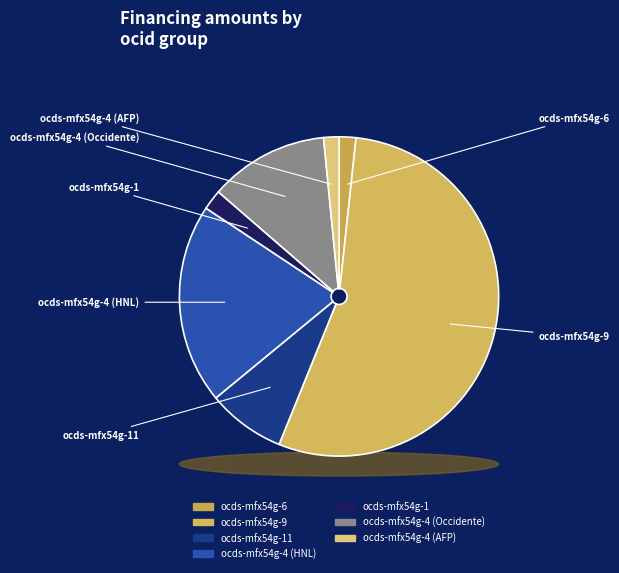

To the nearest percent, what is the difference between the largest and smallest slice percentages?

53%